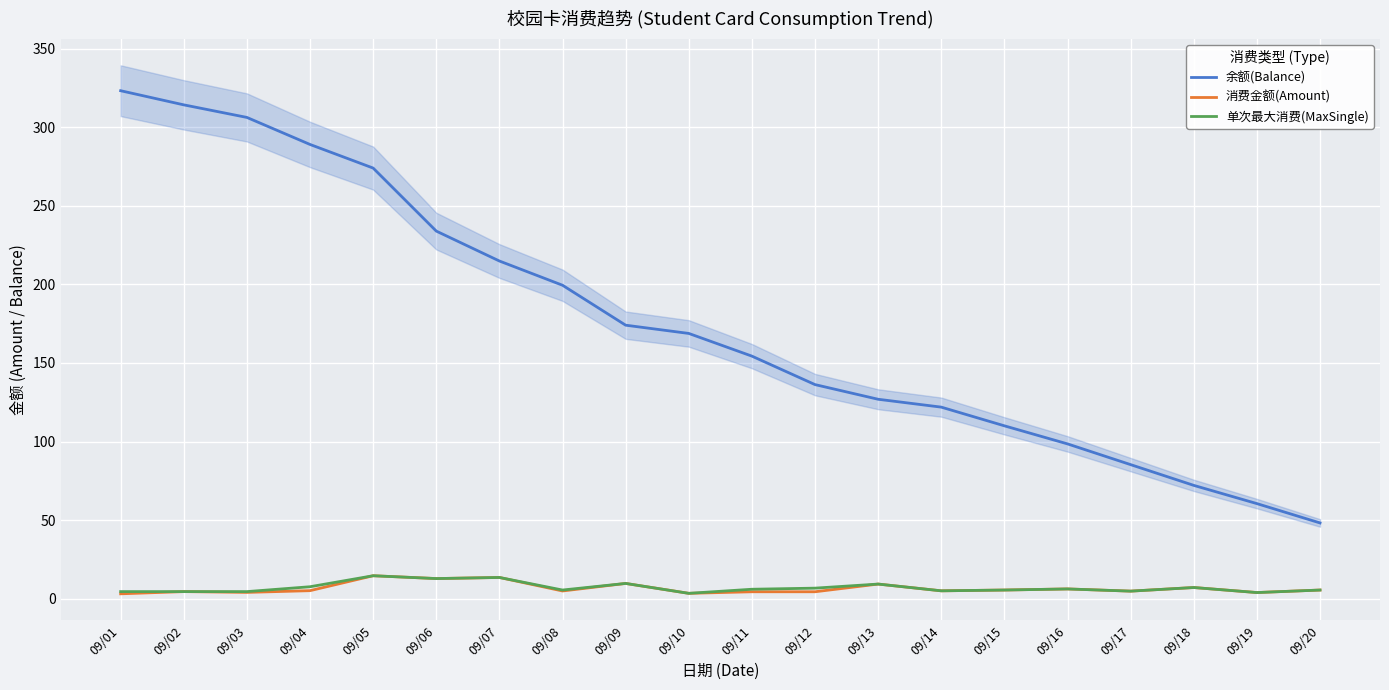

Rank the series at 09/09 from highest to lowest value.

余额(Balance), 消费金额(Amount), 单次最大消费(MaxSingle)